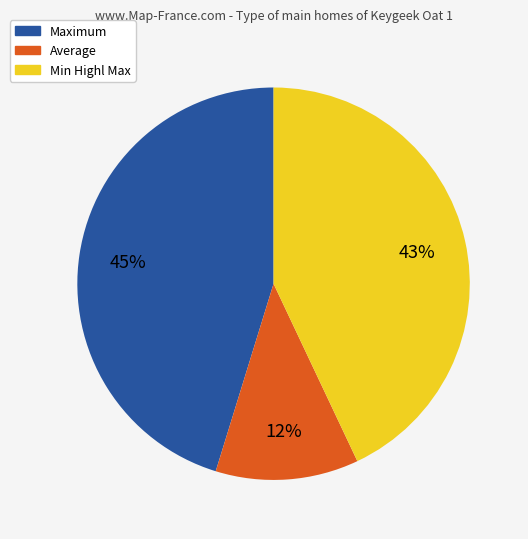

Is it true that Min Highl Max is 43% of the pie?

True